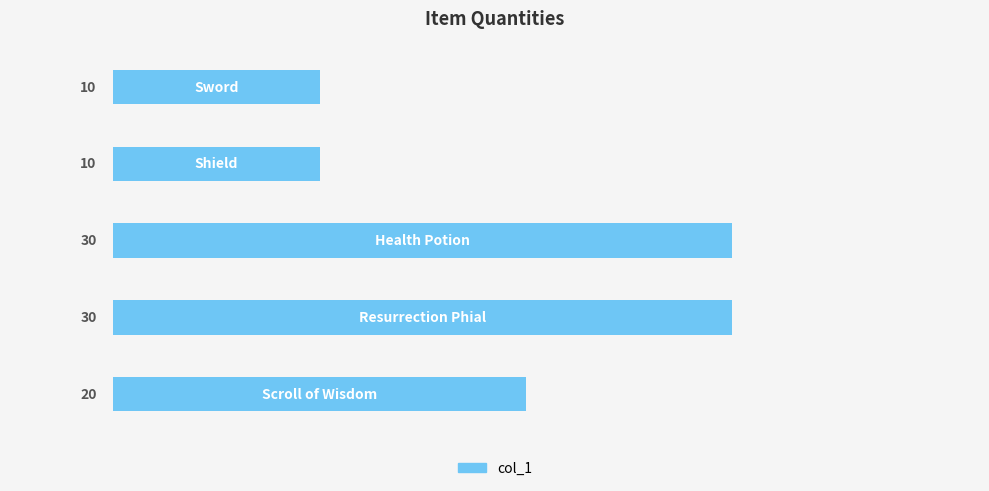

Are the bars grouped side by side (vs. stacked)?

No